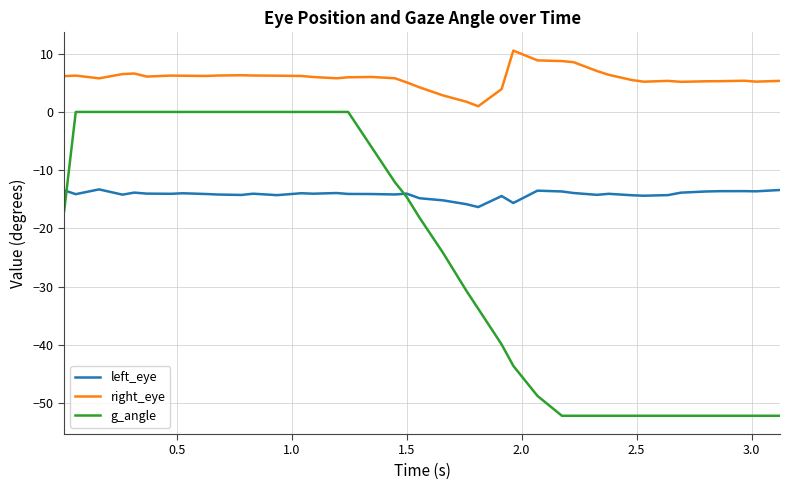

How many distinct data groups are displayed?

3